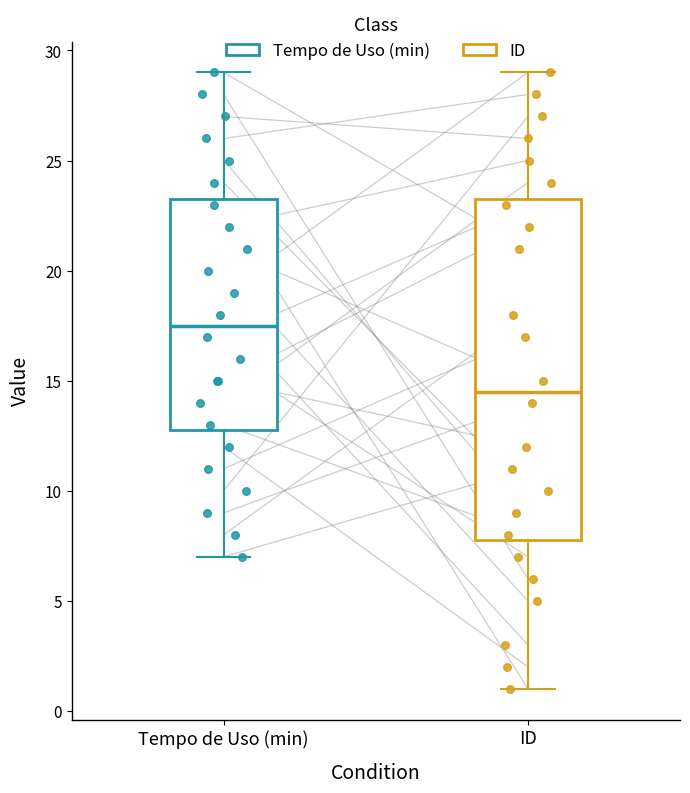

Which box is the tallest, from its lower edge to its upper edge?

ID